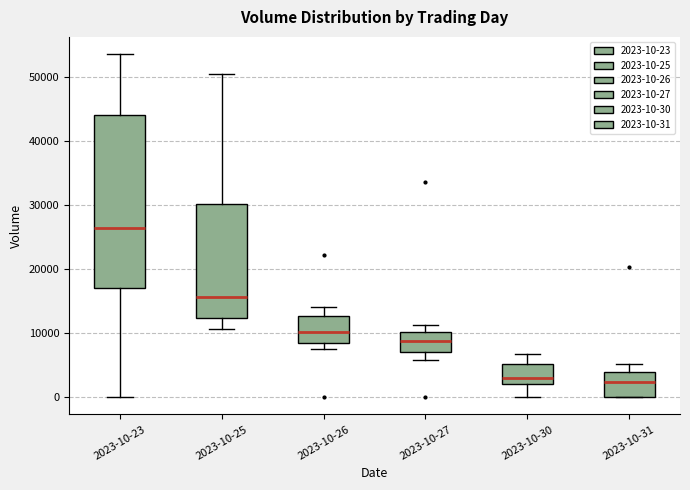

Where does the upper whisker of the box for 2023-10-25 end on the y-axis? The values are not printed on the chart, so give them approximately, as read against the axis.

51000